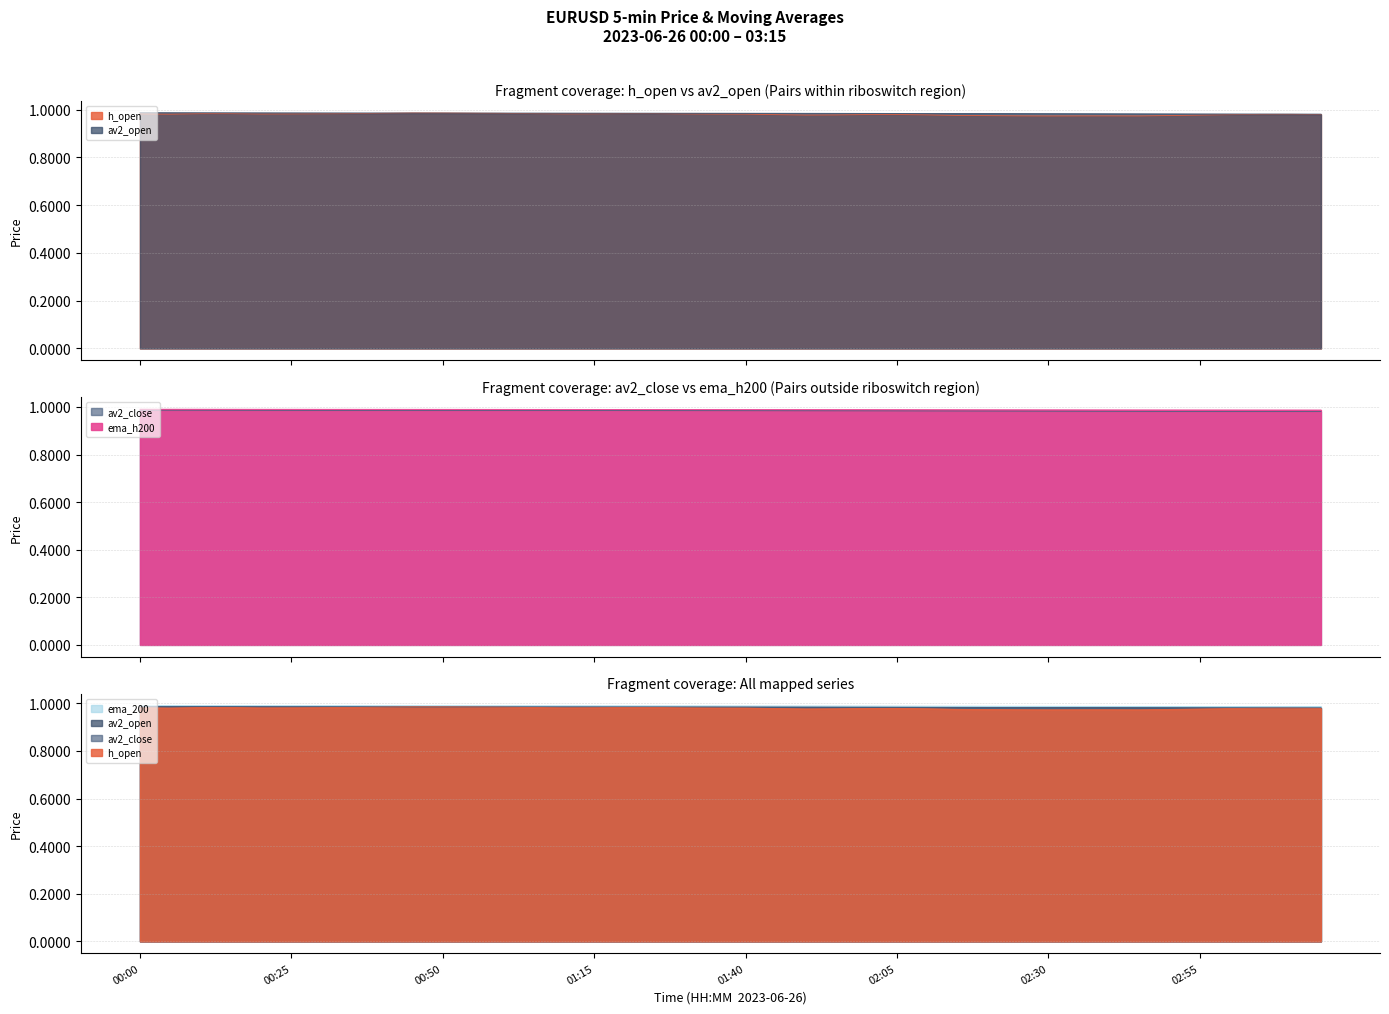

True or false: av2_open and ema_200 cross at least once.

False